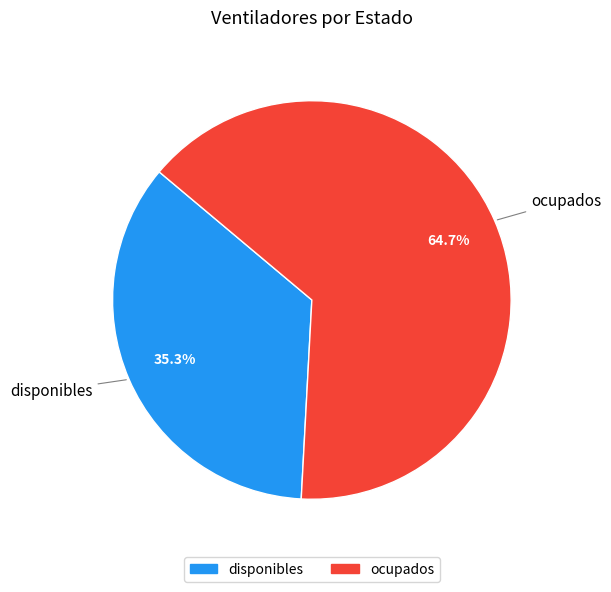

How many slices are in this pie chart?

2